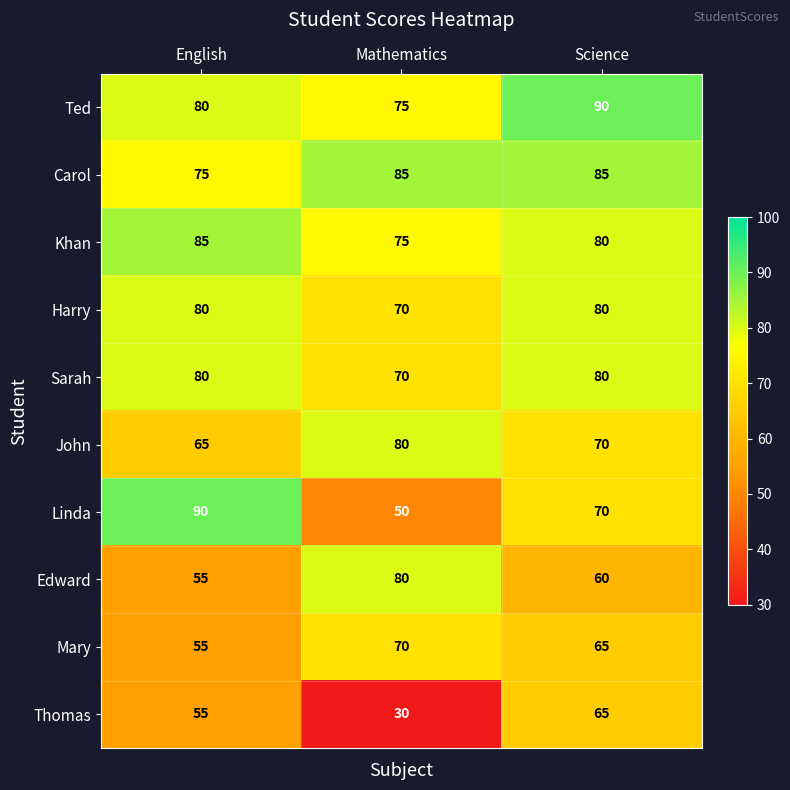

Which category has the lowest value in the Mary series?

English